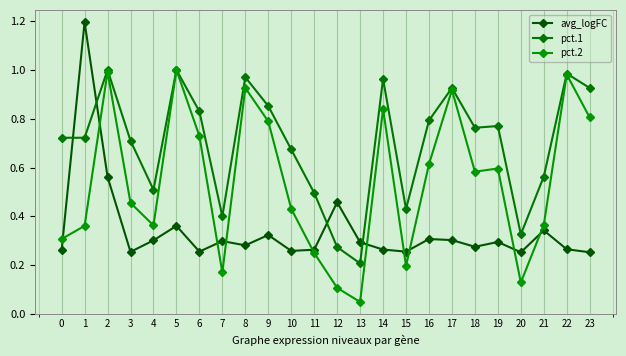

What are all the series names shown in the legend?

avg_logFC, pct.1, pct.2